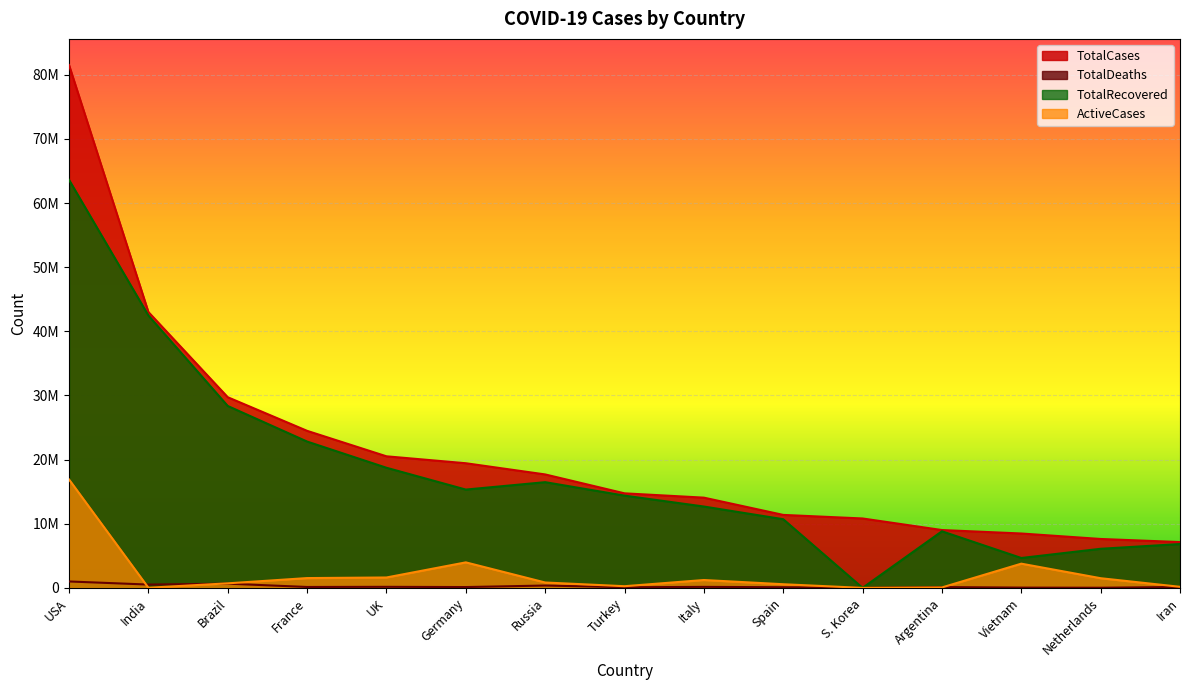

Which series changed the most between USA and Germany?

TotalCases